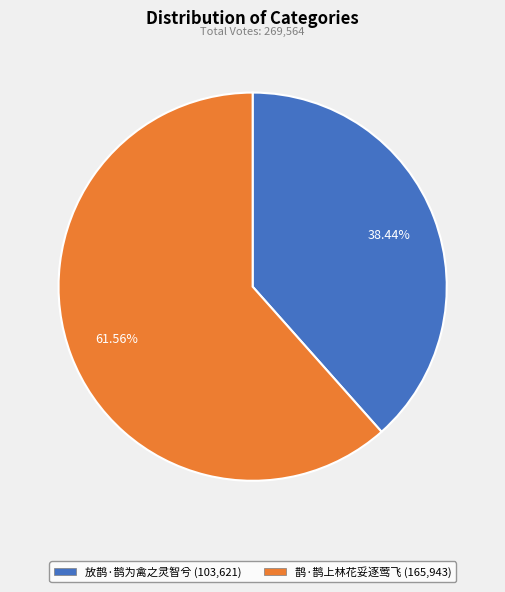

To the nearest percent, what is the difference between the largest and smallest slice percentages?

23%